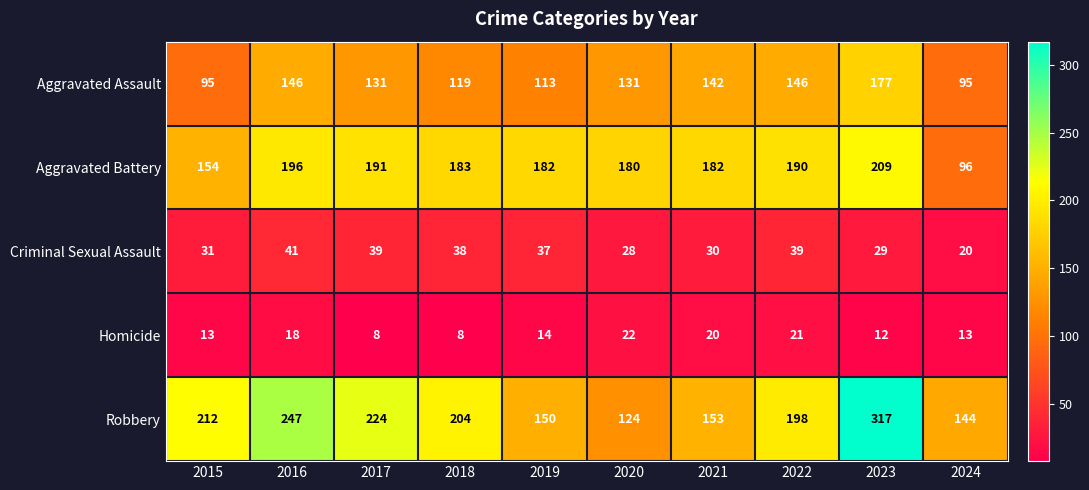

Rank the series by their maximum value, from highest to lowest.

Robbery, Aggravated Battery, Aggravated Assault, Criminal Sexual Assault, Homicide